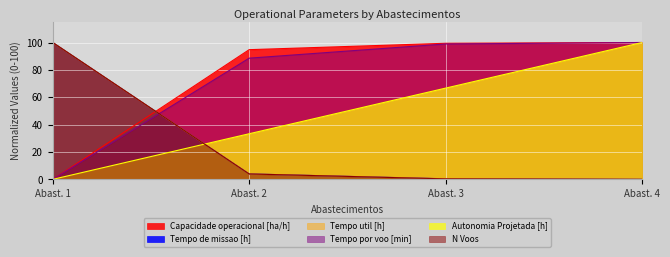

What is the greatest value displayed?

100.0